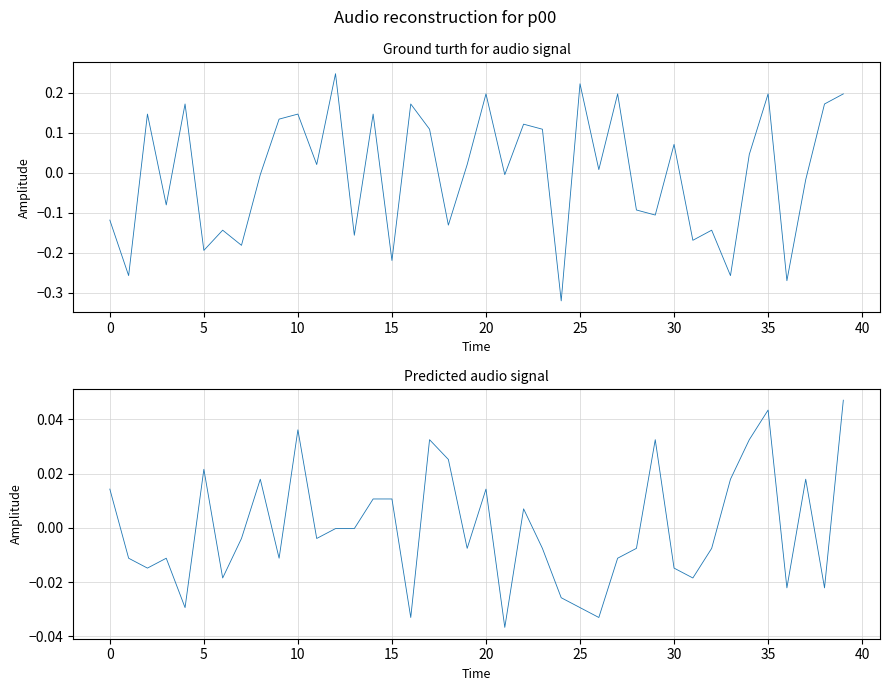

Rank the series at 22 from highest to lowest value.

y, x